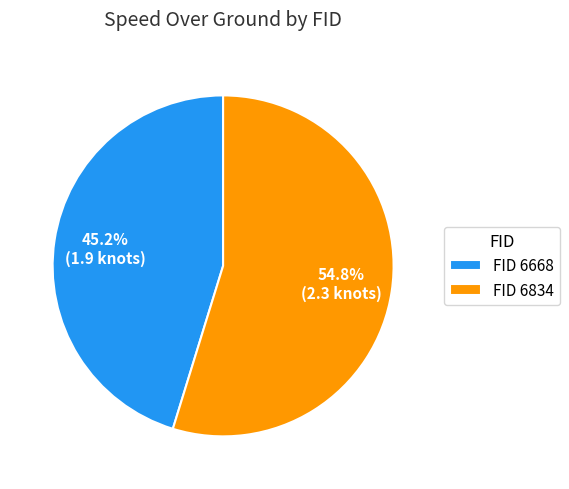

Rank the categories by value from highest to lowest.

FID 6834, FID 6668